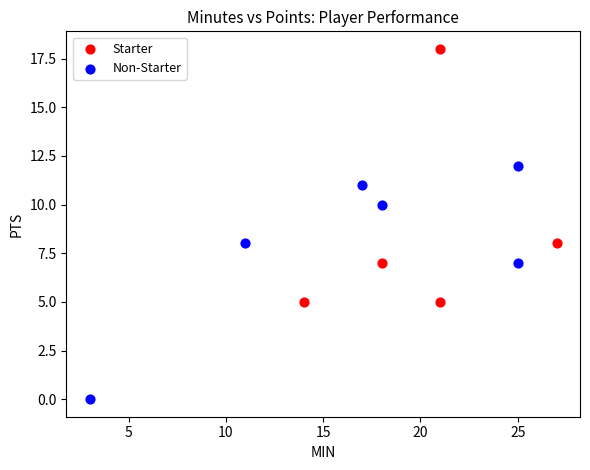

Which series contains the highest Y value?

Starter